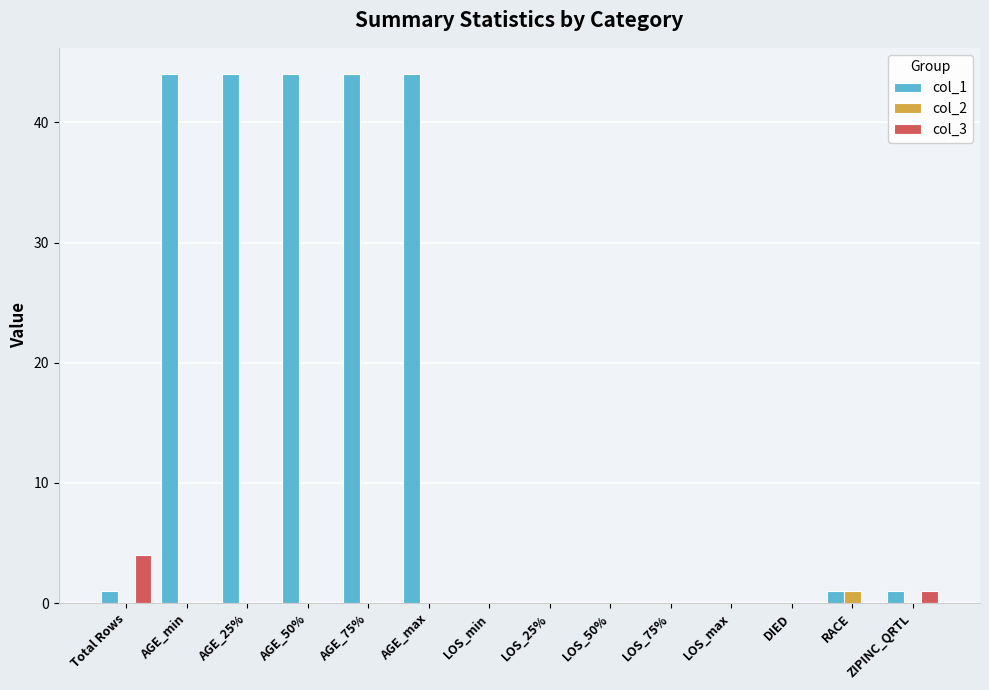

Which series has the largest range (max minus min)?

col_1